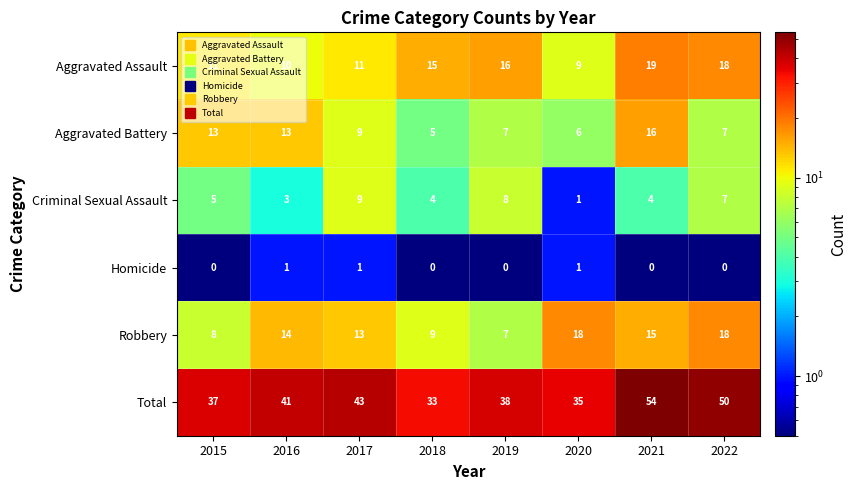

Which series changed the most between 2015 and 2021?

Total